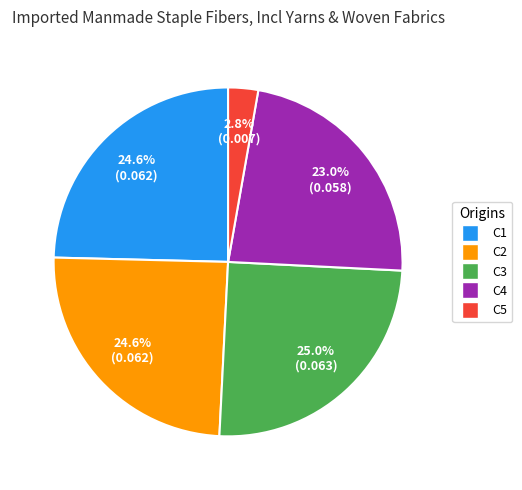

What percentage is NOT represented by C2?

75.4%